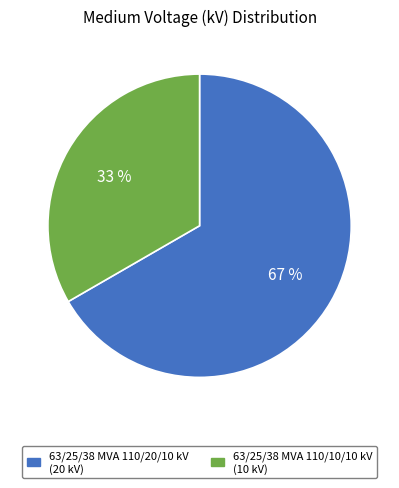

To the nearest percent, what is the average slice percentage?

50%